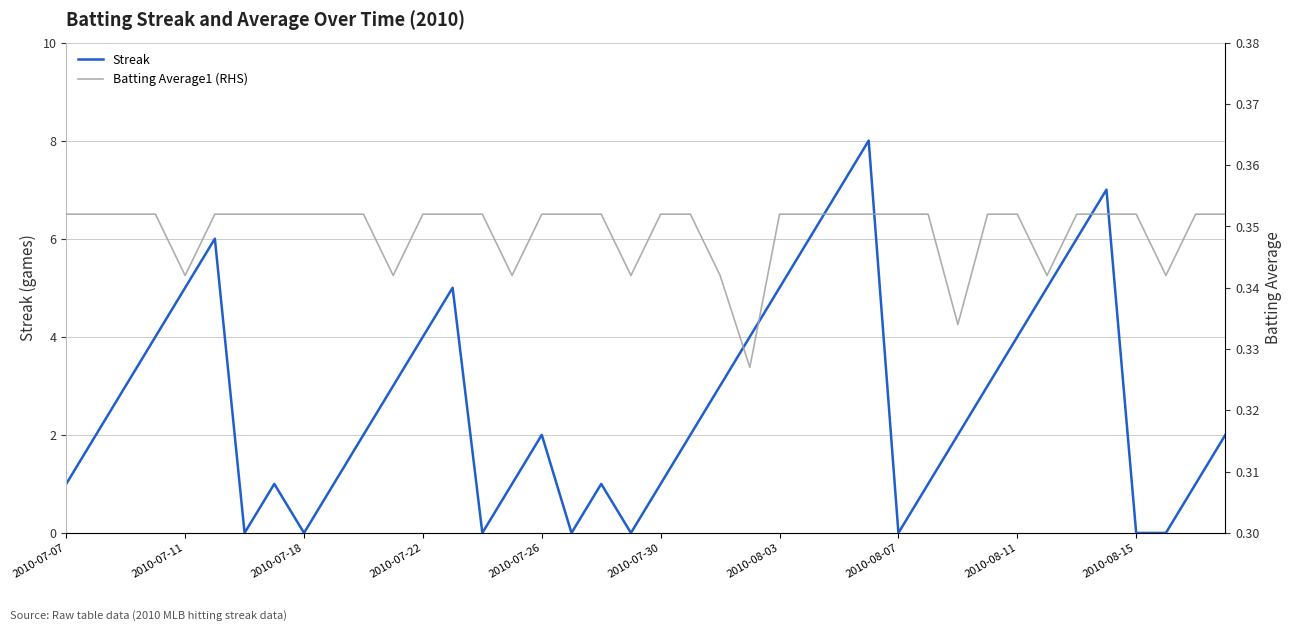

True or false: Streak has a value of 0 at 2010-08-07.

True